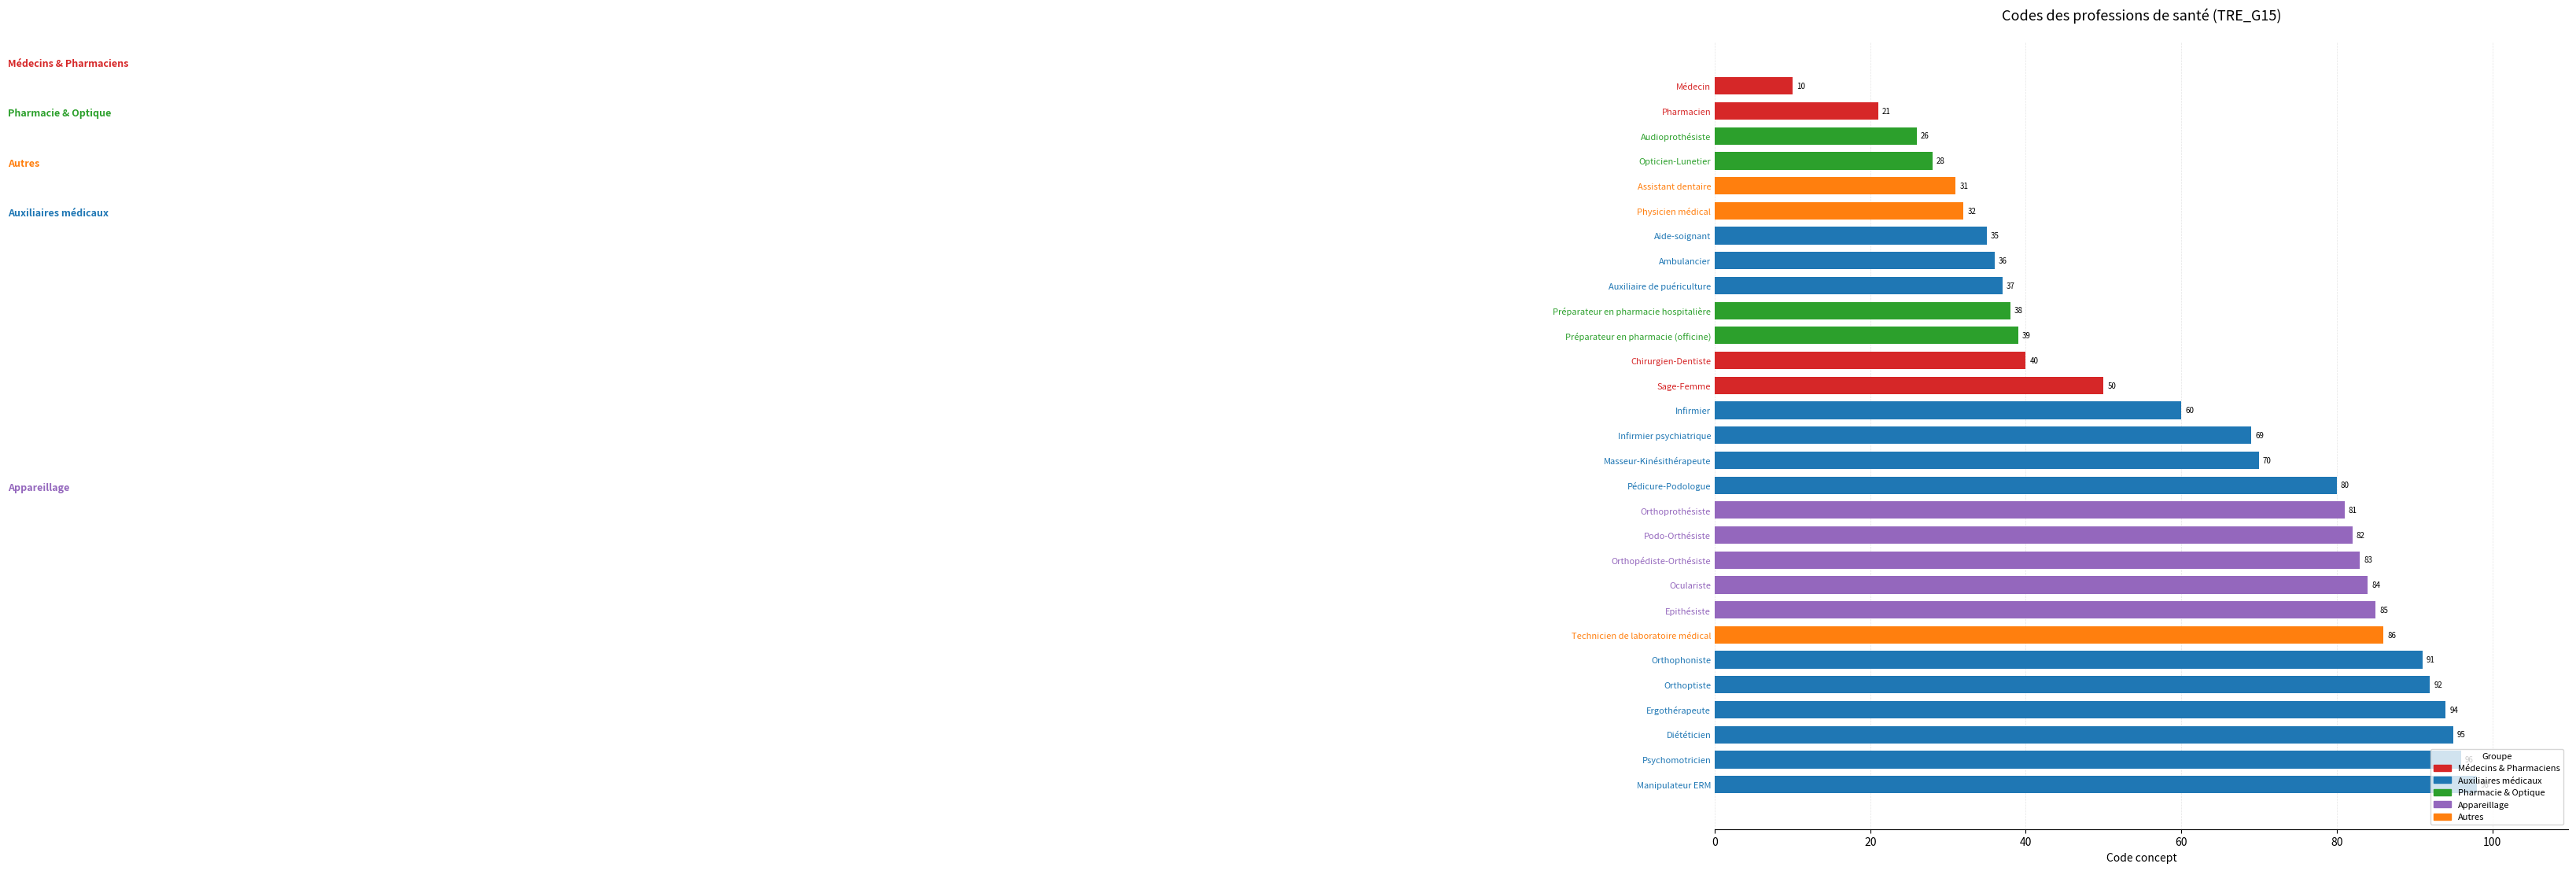

Which has a higher value, Orthophoniste or Podo-Orthésiste?

Orthophoniste